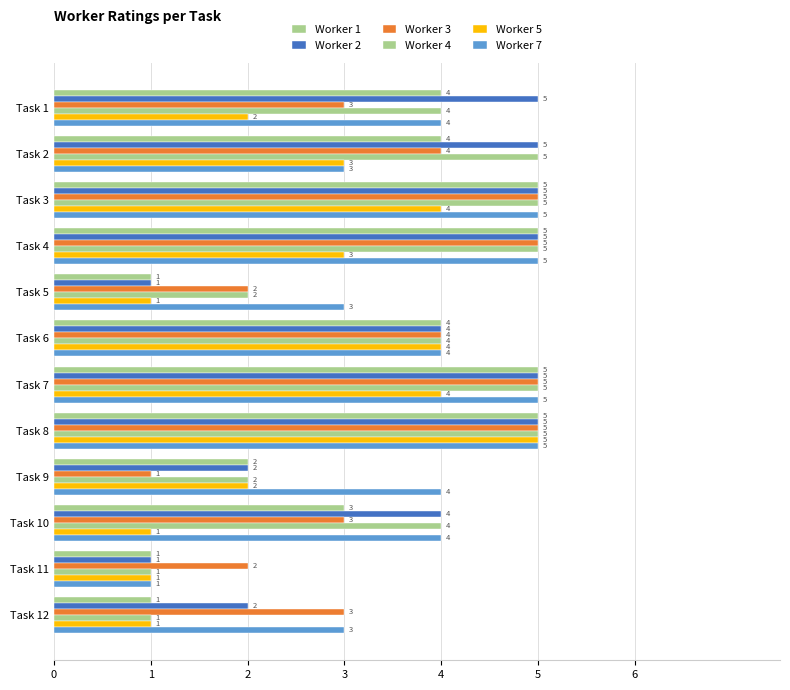

Are the bars grouped side by side (vs. stacked)?

Yes